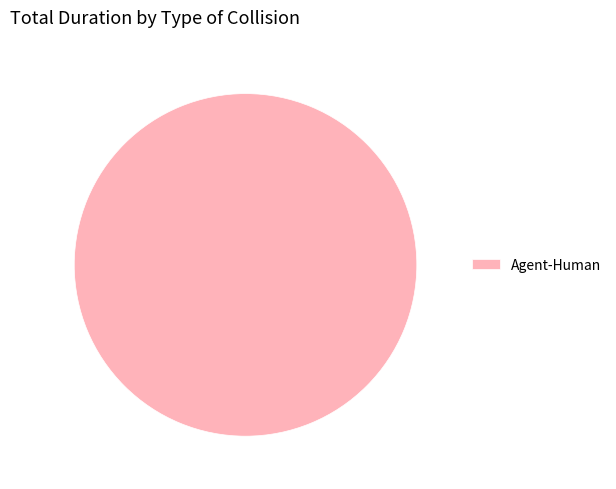

Which category accounts for the majority?

Agent-Human